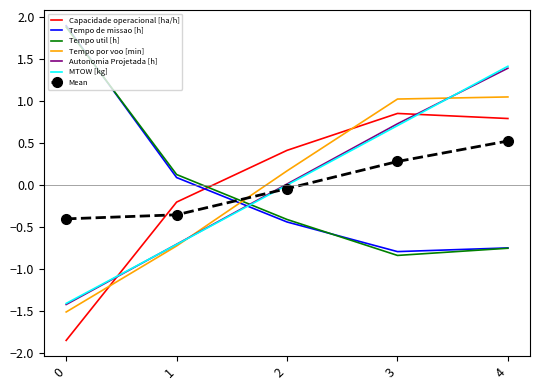

True or false: Tempo por voo [min] has a value of 1.6 at 3.

False